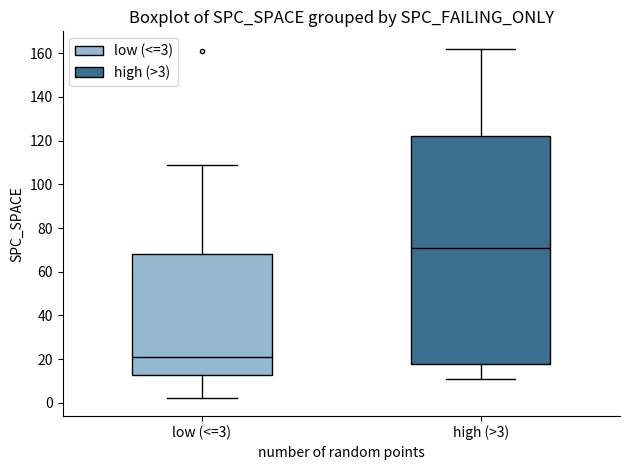

Which box has the lowest median line?

low (<=3)